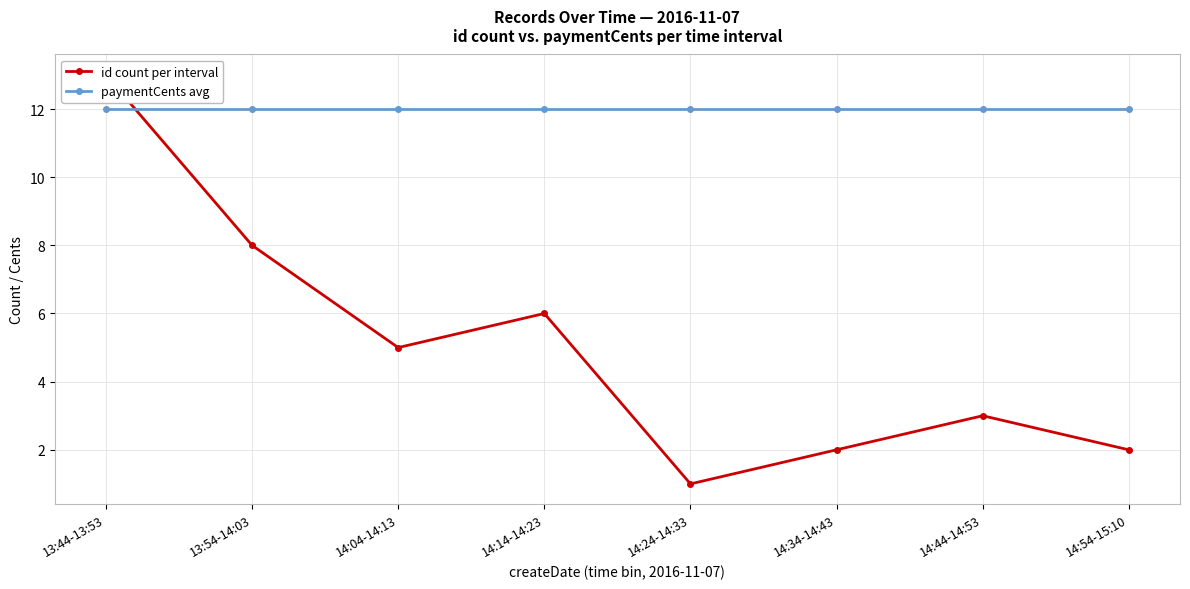

Which category has the highest value in the paymentCents avg series?

13:44-13:53